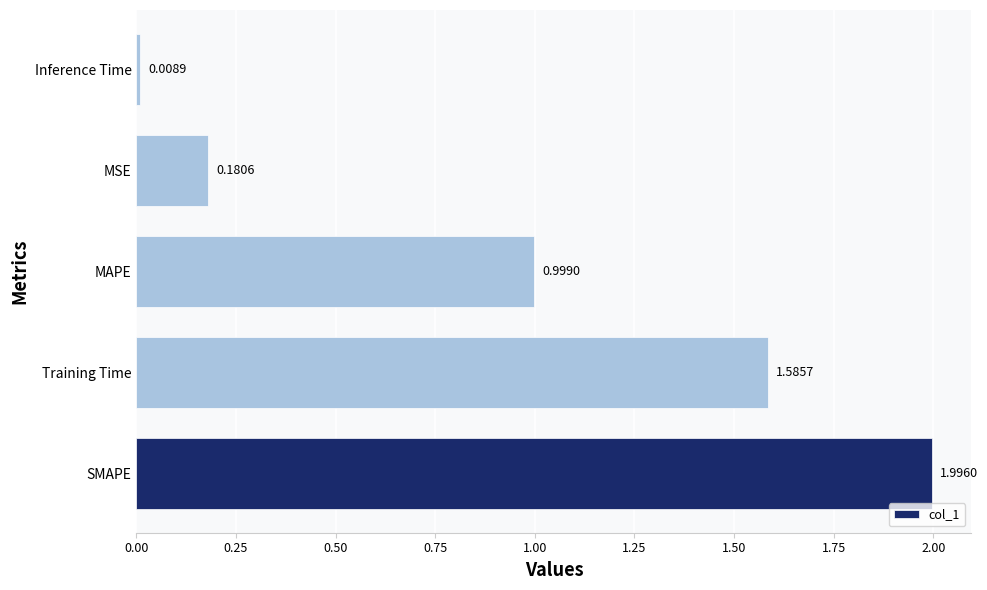

What is the average value?

1.0